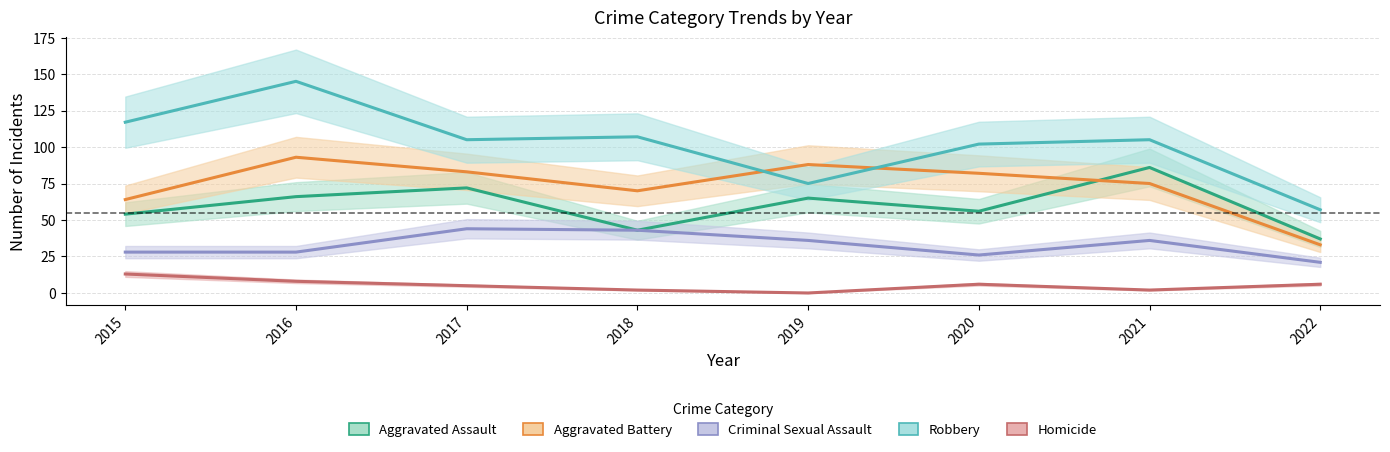

What is the sum of the Aggravated Assault values at 2020 and 2015?

110